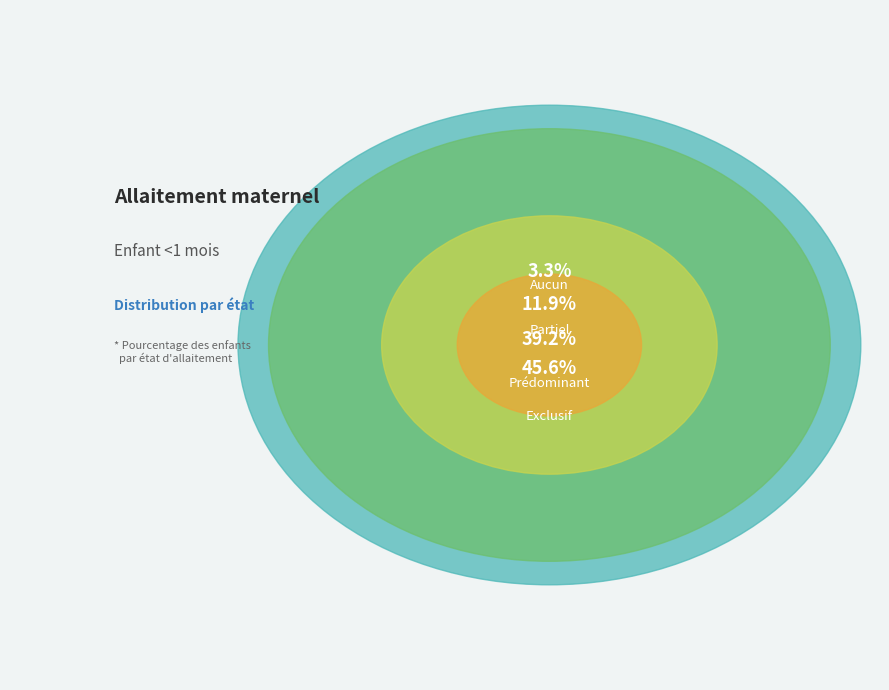

Does Exclusif represent more than half of the total?

No